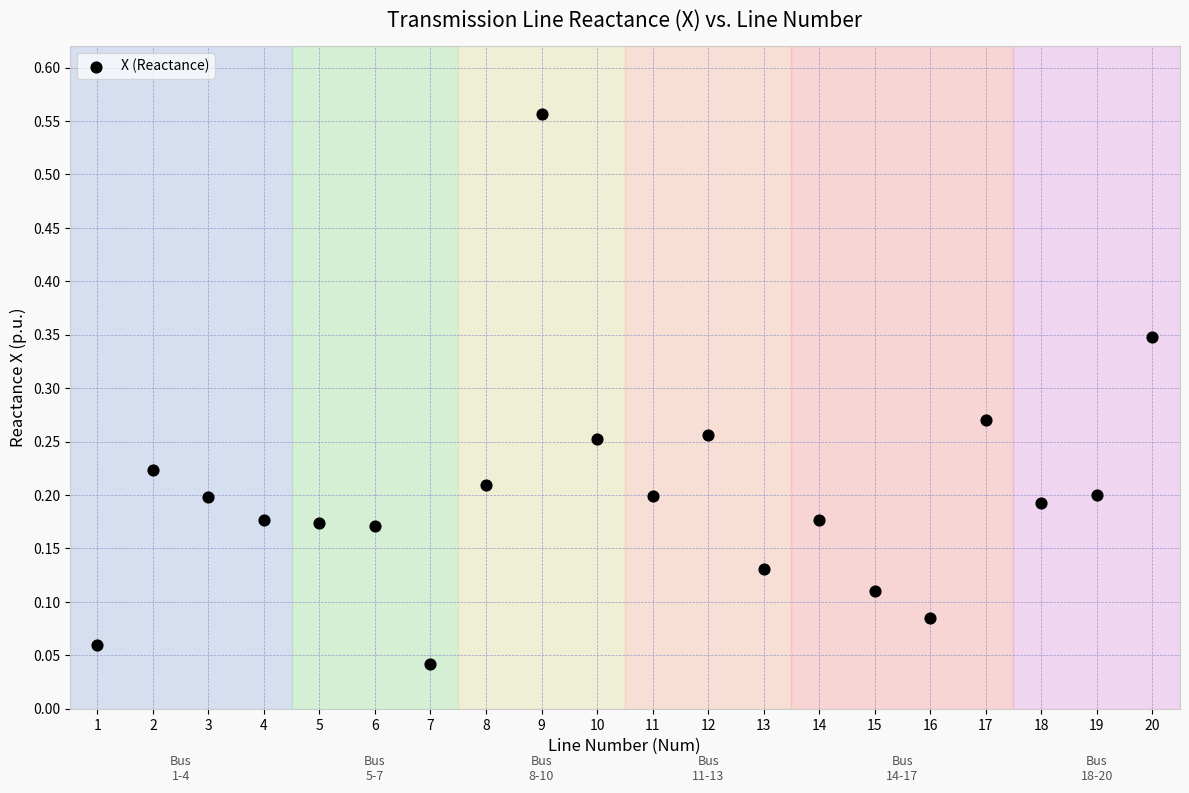

What is the range of X values (max minus min)?

19.0